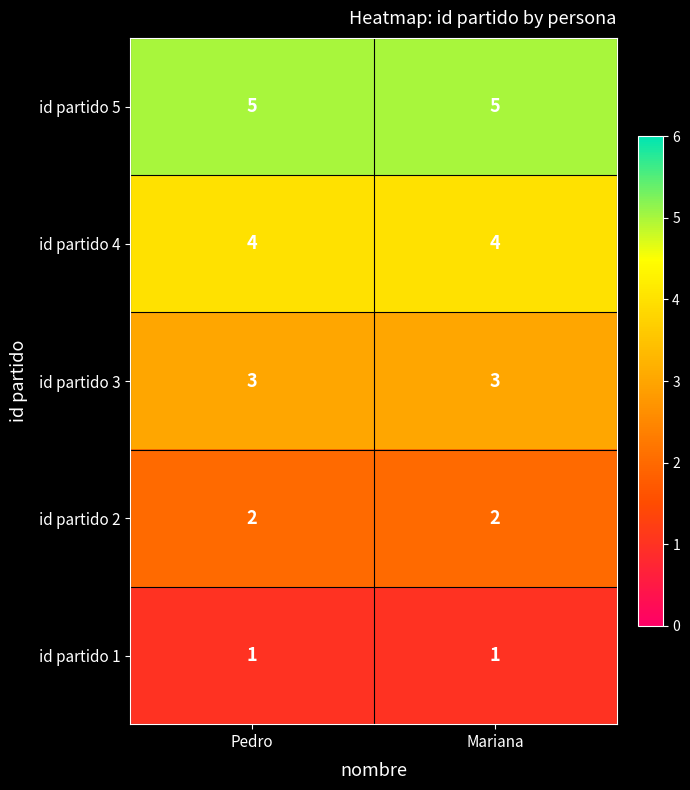

The value of id partido 2 at Mariana is 1. True or false?

False